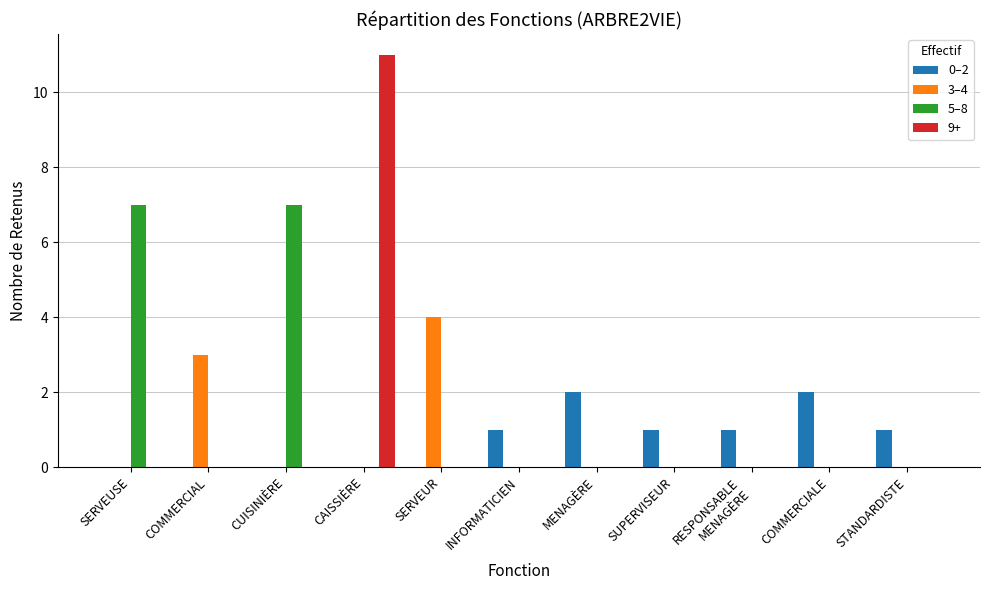

Which series has the largest total across all categories?

5–8